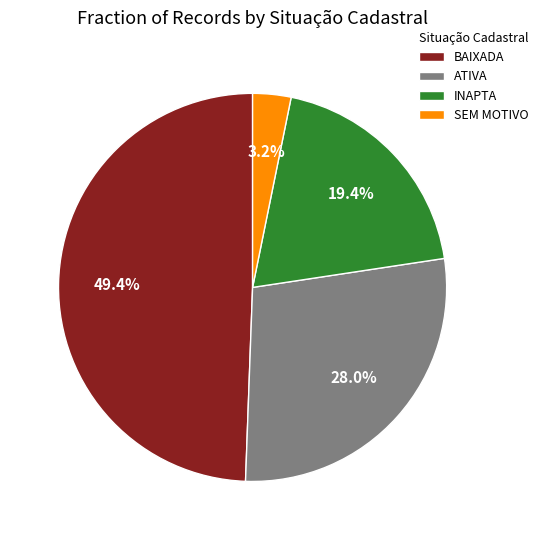

Between SEM MOTIVO and BAIXADA, which is larger?

BAIXADA